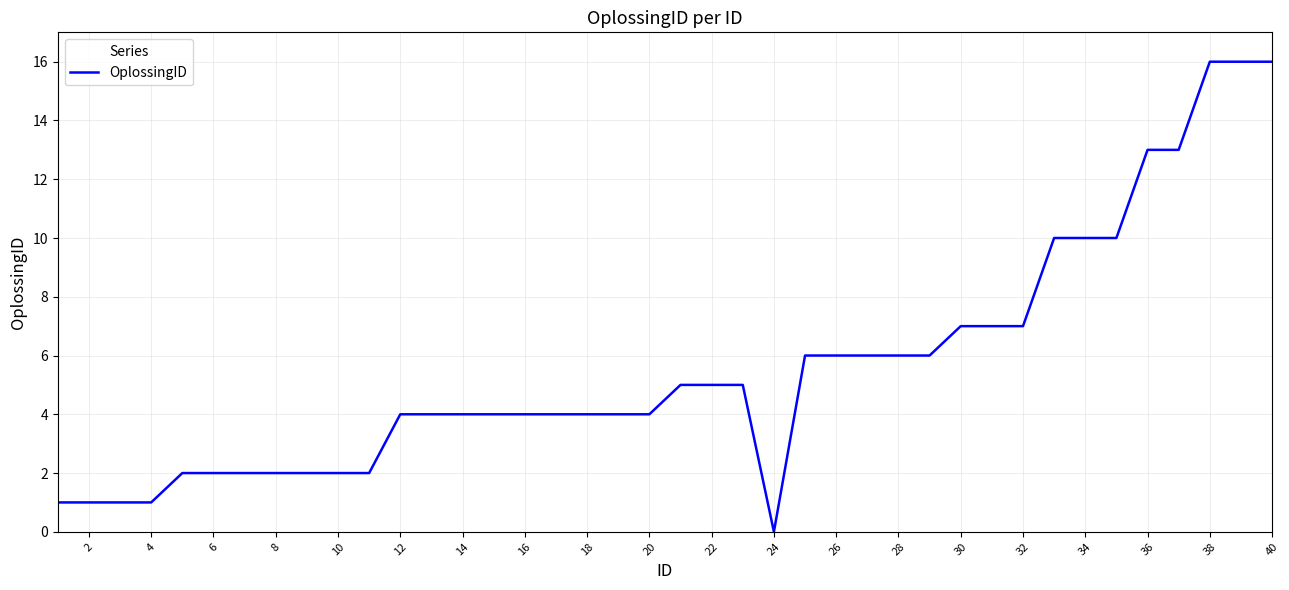

What is the difference between the maximum and minimum values?

16